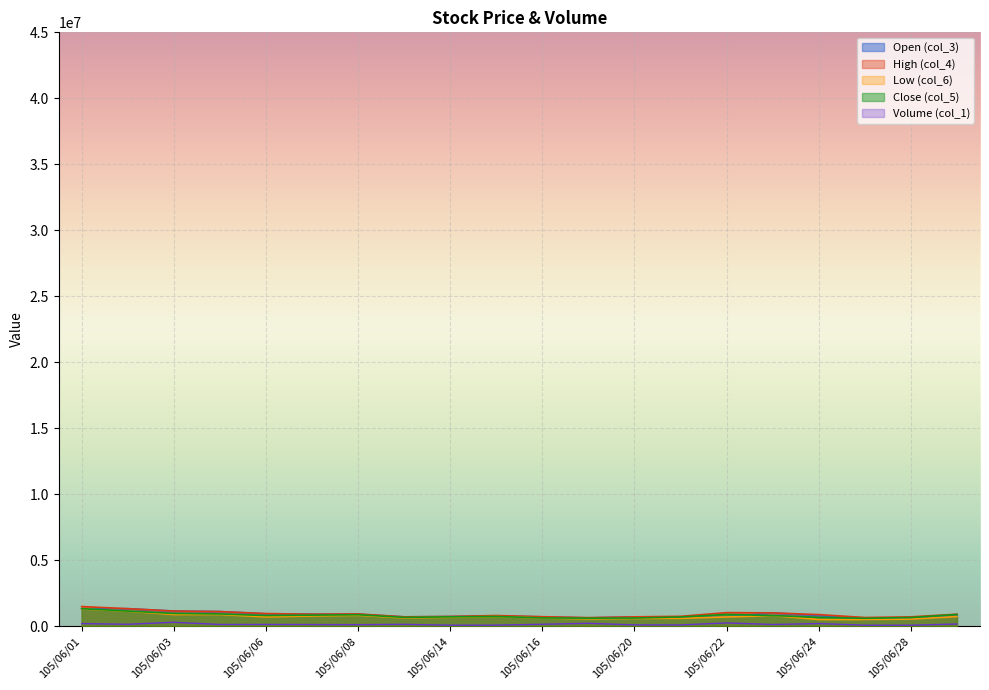

The Open (col_3) series shows 500000.0 at 105/06/27. True or false?

True